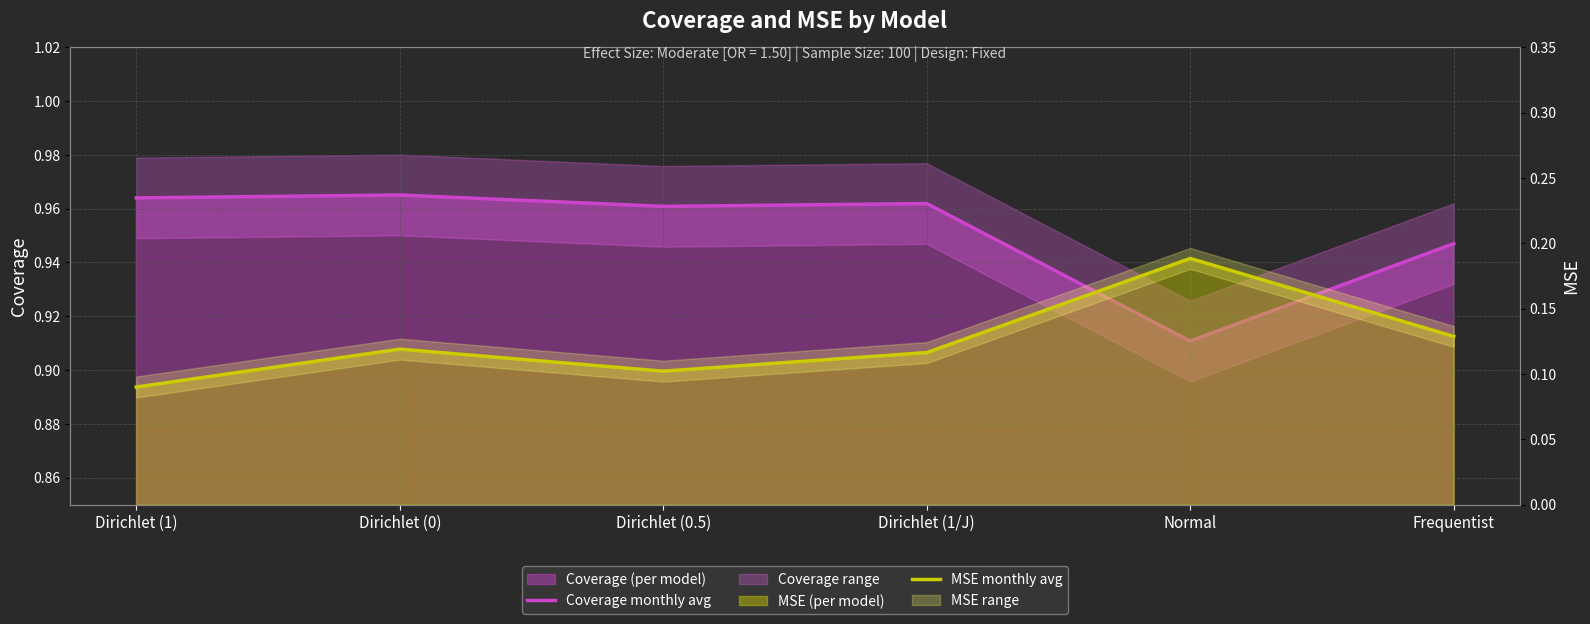

True or false: MSE monthly avg and Coverage monthly avg cross at least once.

False